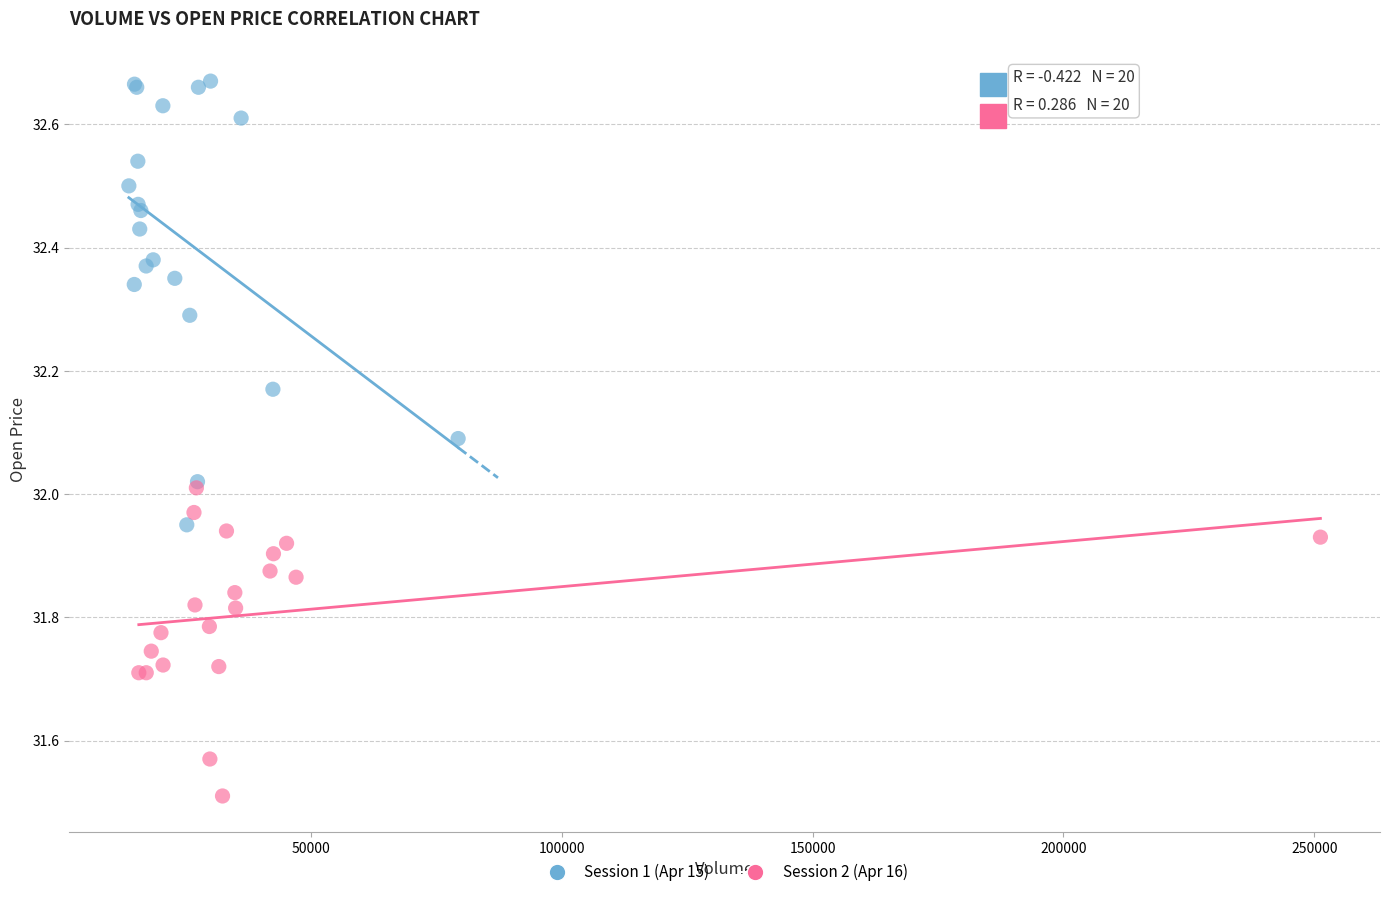

Which series has the widest spread of Y values?

Session 1 (Apr 15)